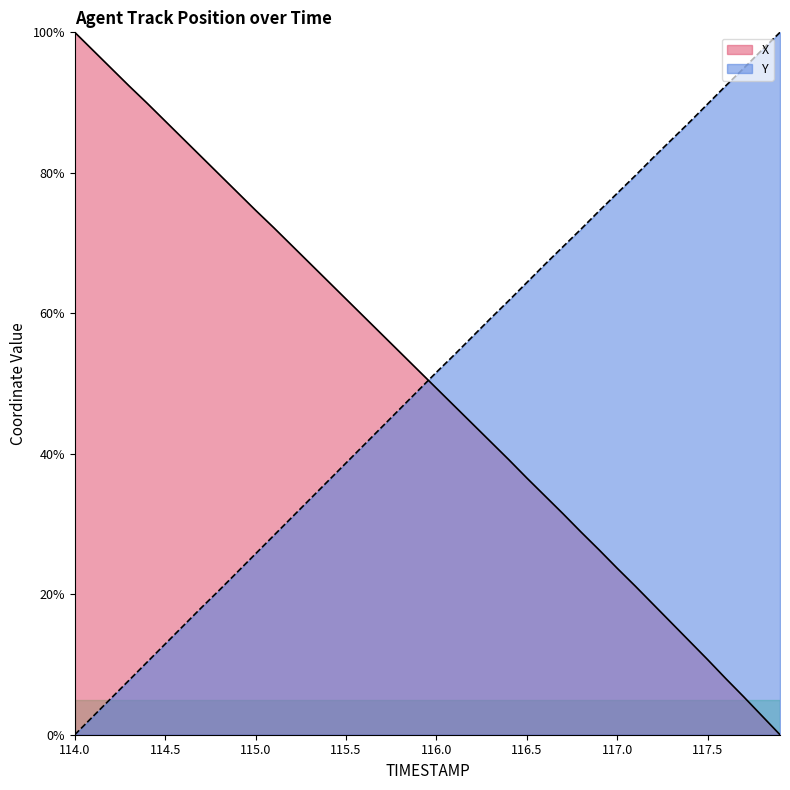

Which label corresponds to the largest value in the chart?

114.0